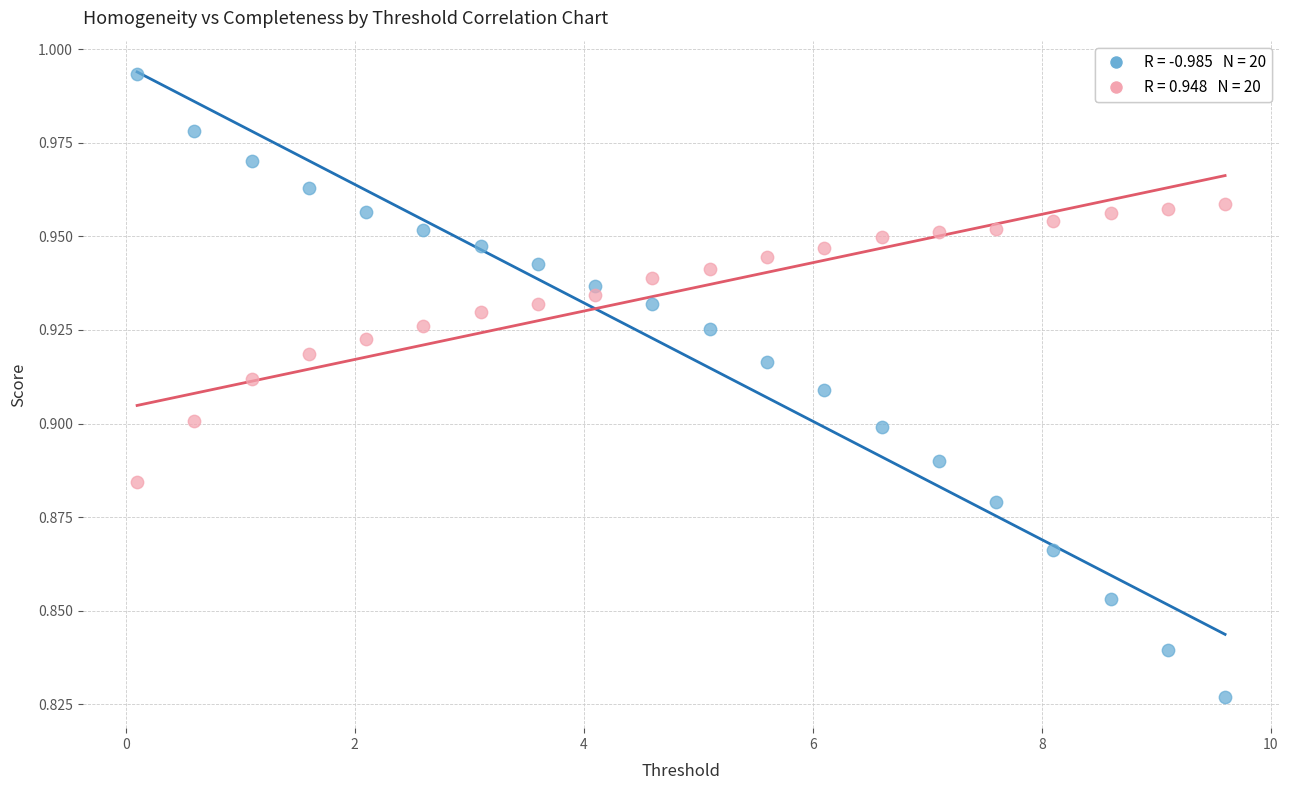

Across all data points, what is the range of X values (max minus min)?

9.5